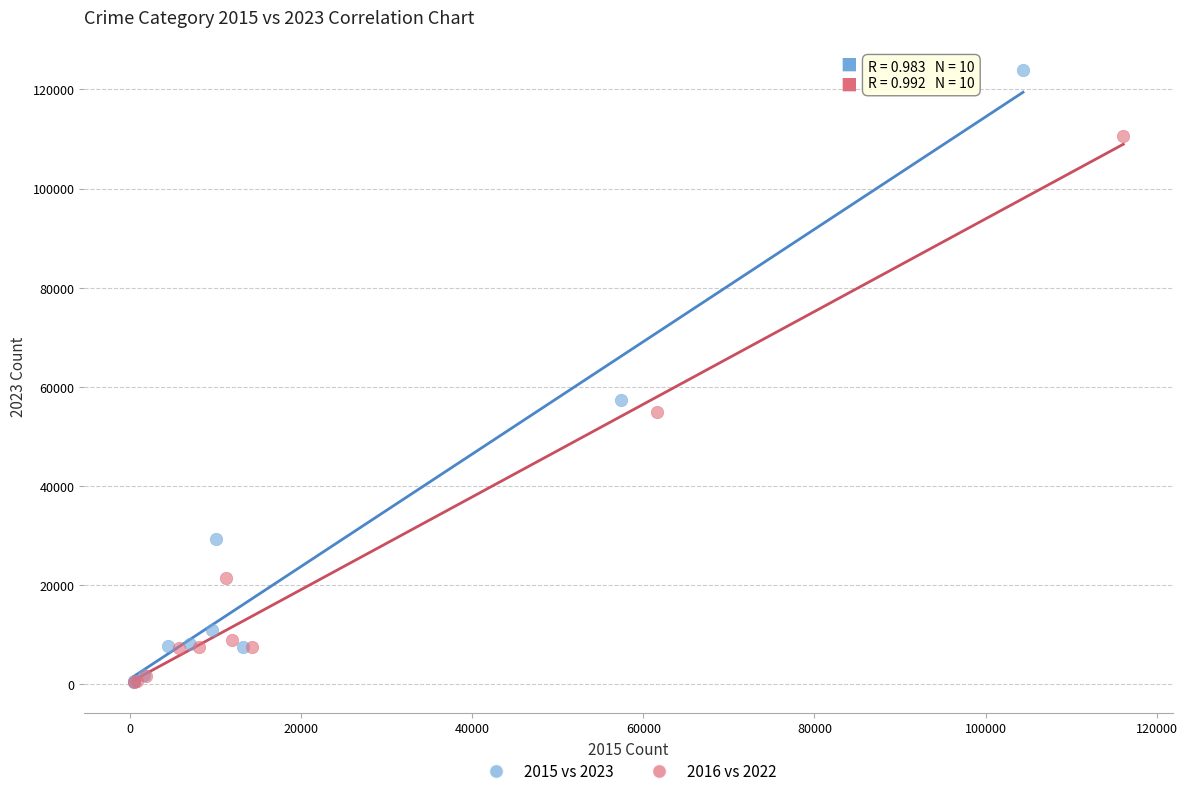

Which series reaches the maximum Y coordinate?

2015 vs 2023